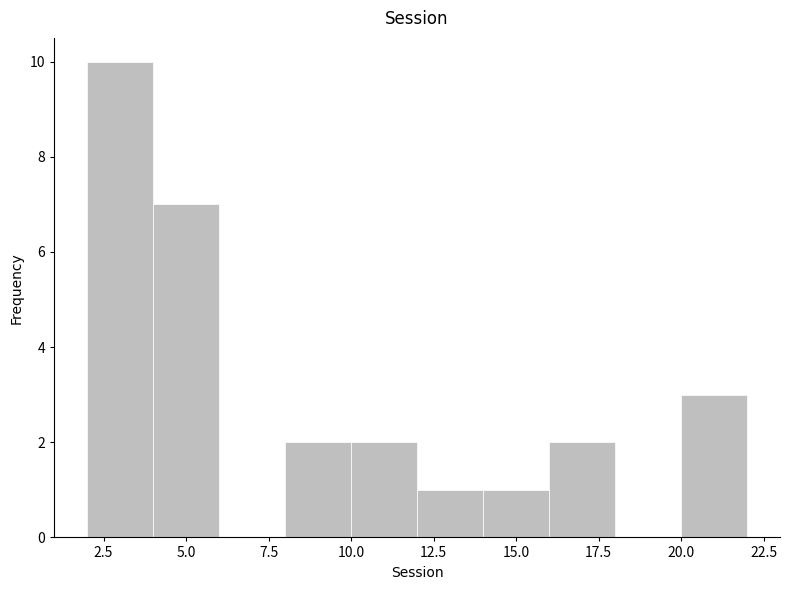

What is the height of the bar covering 8 to 10 on the x-axis? The values are not printed on the chart, so give them approximately, as read against the axis.

2